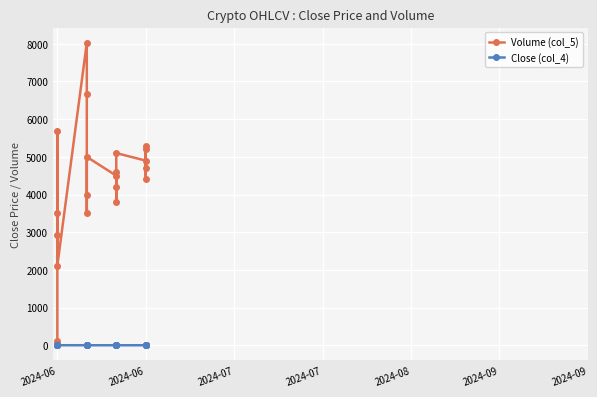

What is the value of the Volume (col_5) point at the 13th from the left?

4200.0